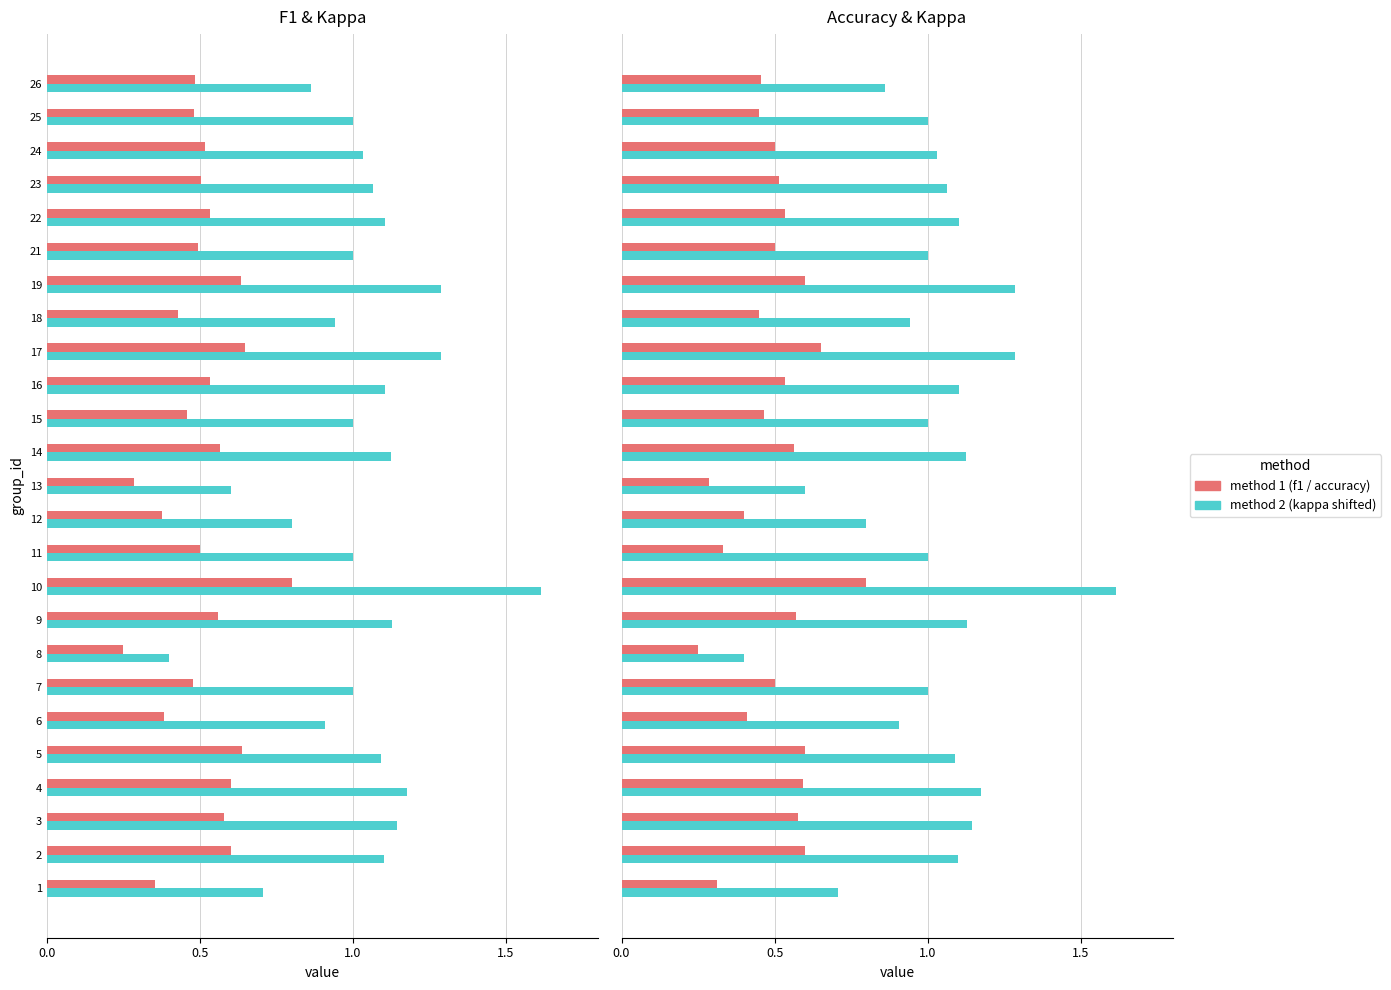

Between 6 and 13, which is larger?

6